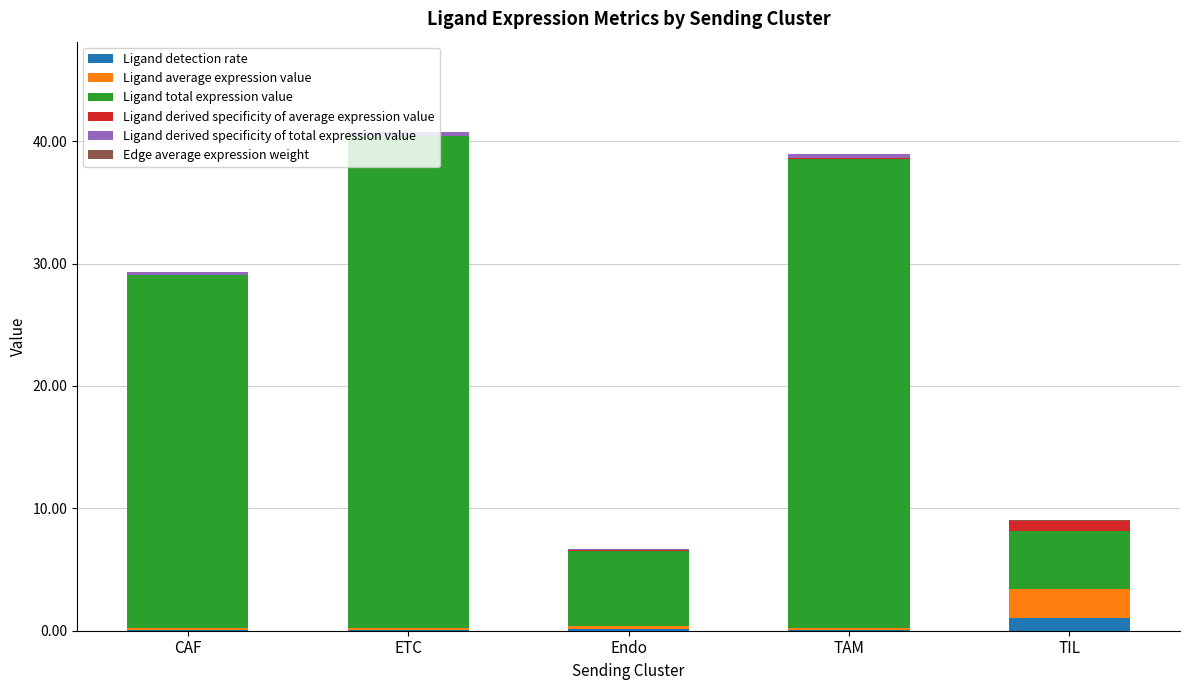

What is the label of the 4th bar from the right?

ETC